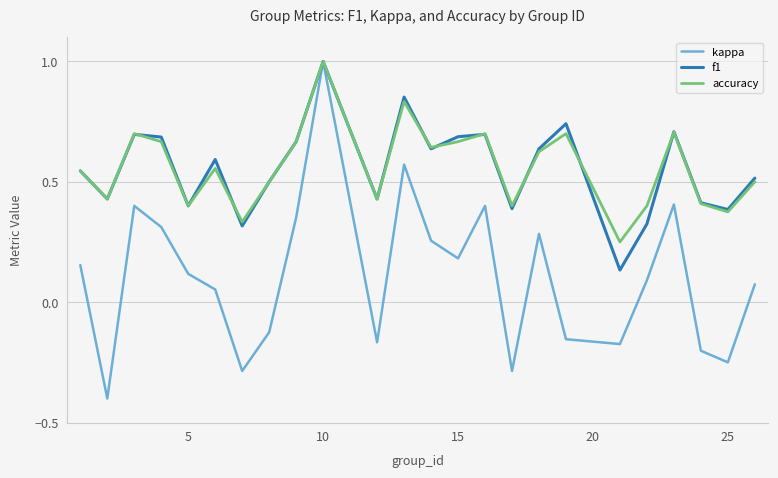

True or false: f1 has more than 2 points higher than both neighbors.

True